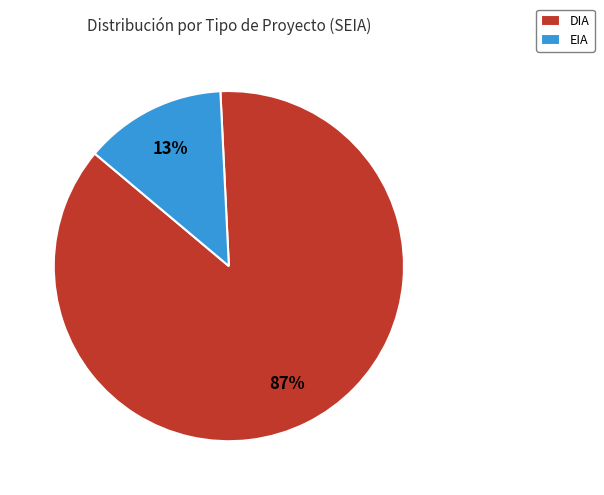

Rank the categories by value from highest to lowest.

DIA, EIA